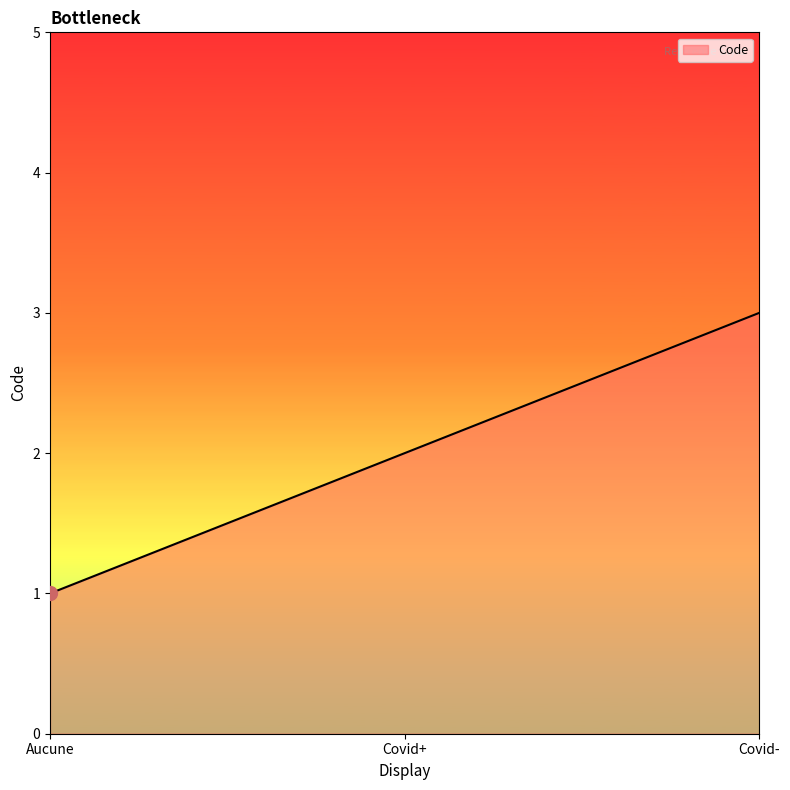

Which label corresponds to the smallest value in the chart?

Aucune